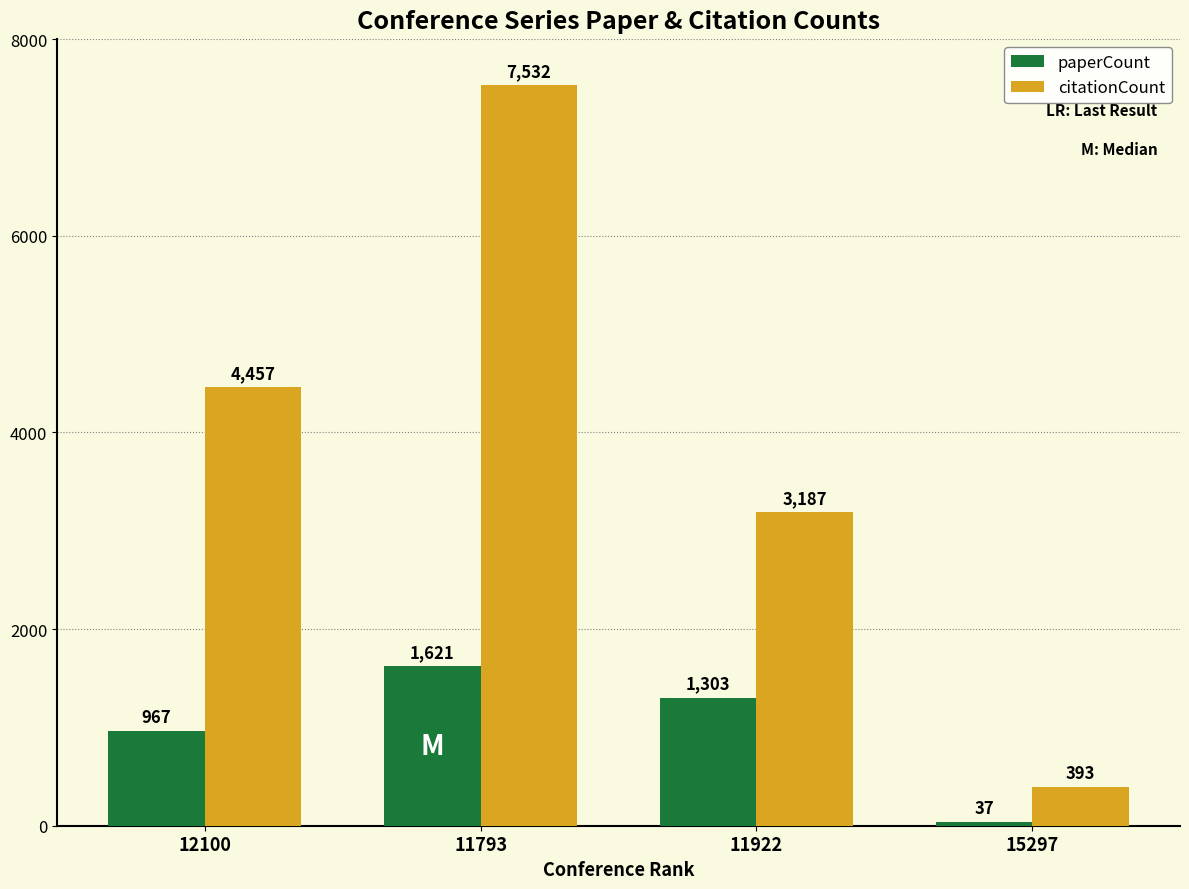

True or false: citationCount has a value of 7532 at 11793.

True